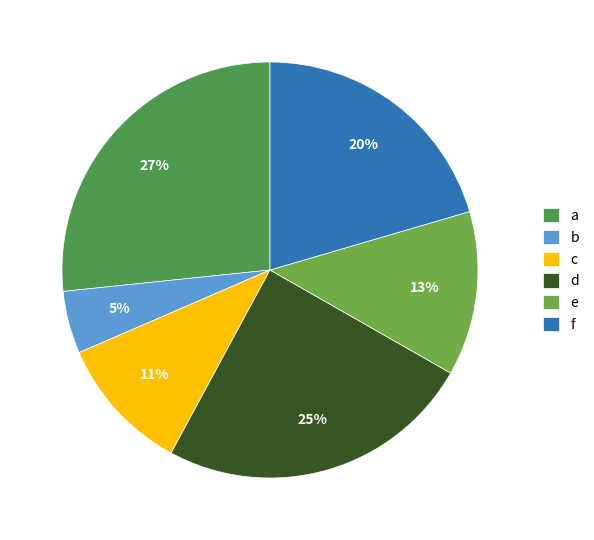

What percentage do d and e together represent?

37.4%